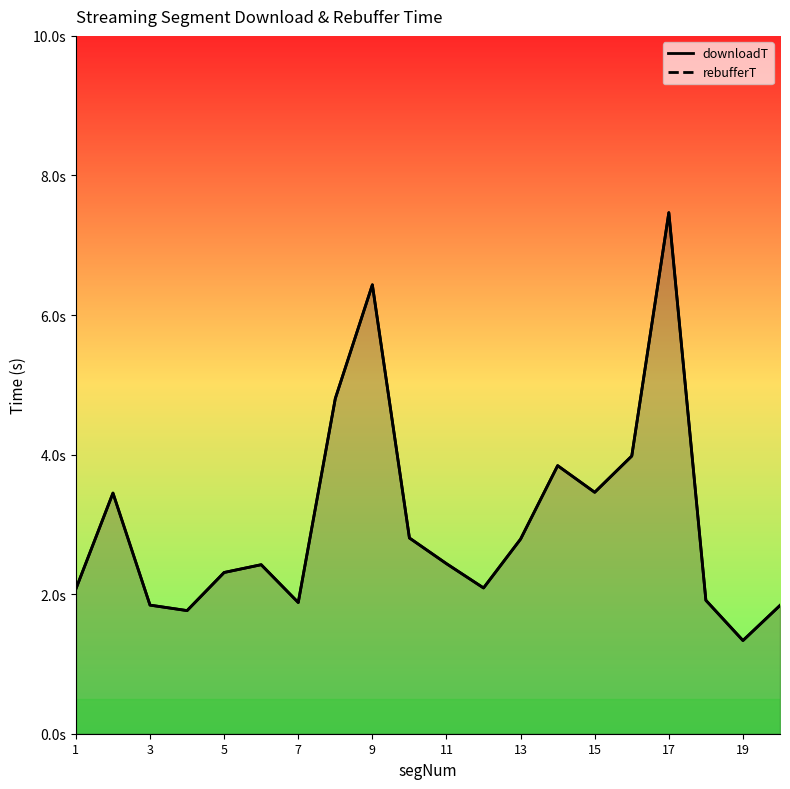

Count the number of categories in the chart.

20